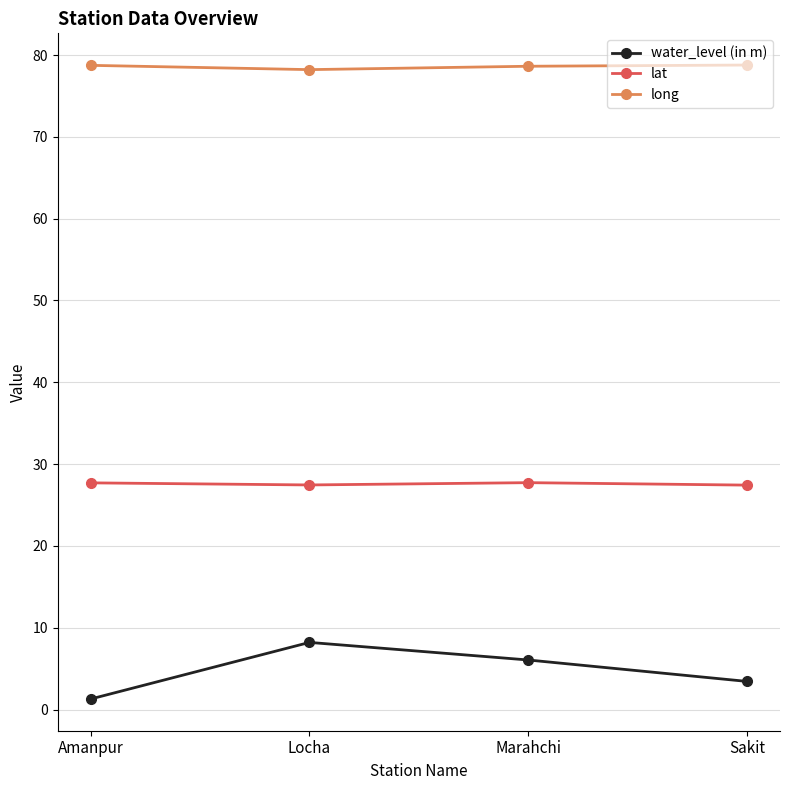

Where does the water_level (in m) series first go above 6?

Locha